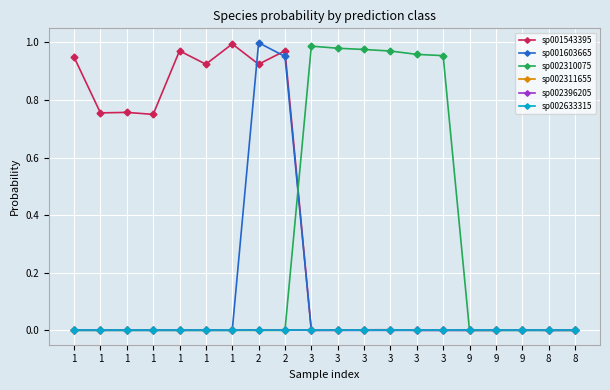

How many interior local peaks does the sp001543395 series have?

6